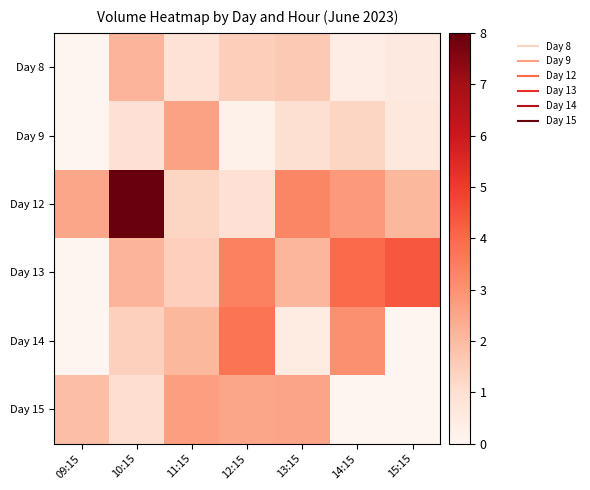

Reading right to left, extract all data points from this chart.

Day 8: 15:15=0.5	14:15=0.4	13:15=1.6	12:15=1.5	11:15=0.9	10:15=2.2	09:15=0.0
Day 9: 15:15=0.6	14:15=1.3	13:15=1.0	12:15=0.2	11:15=2.6	10:15=0.9	09:15=0.0
Day 12: 15:15=2.1	14:15=2.8	13:15=3.3	12:15=0.9	11:15=1.3	10:15=8.0	09:15=2.5
Day 13: 15:15=4.4	14:15=4.0	13:15=2.1	12:15=3.4	11:15=1.4	10:15=2.1	09:15=0.0
Day 14: 15:15=0.0	14:15=3.1	13:15=0.5	12:15=3.7	11:15=2.1	10:15=1.4	09:15=0.0
Day 15: 15:15=0.0	14:15=0.0	13:15=2.6	12:15=2.5	11:15=2.7	10:15=1.1	09:15=1.9